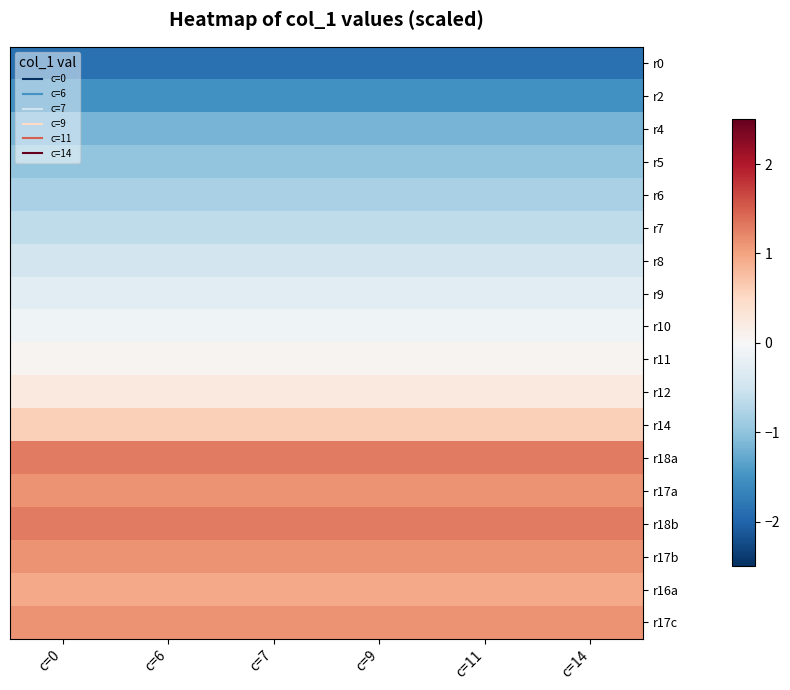

Between c=9 and c=14, which is larger?

c=9